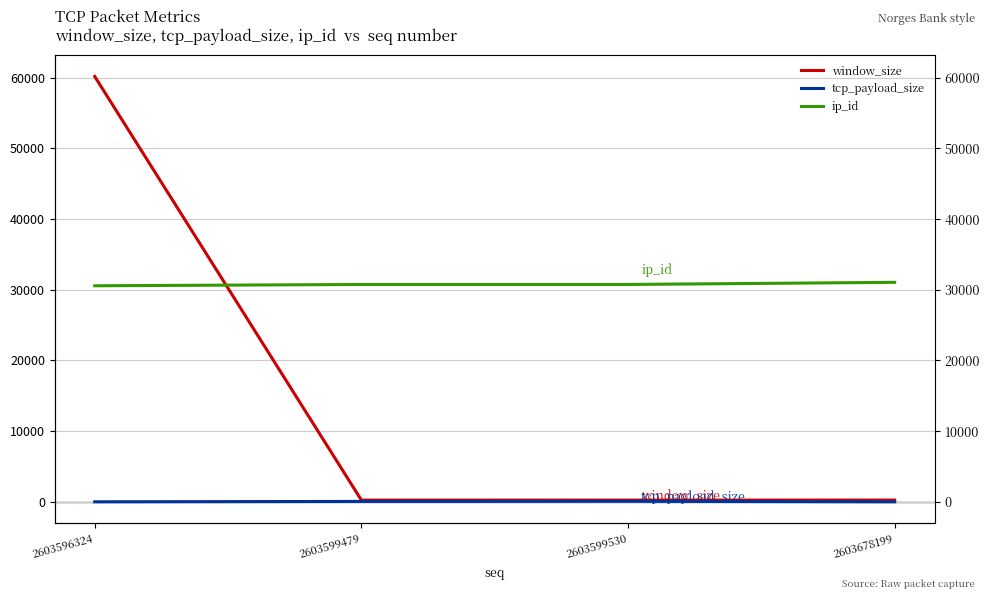

What is the lowest value of the ip_id series?

30568